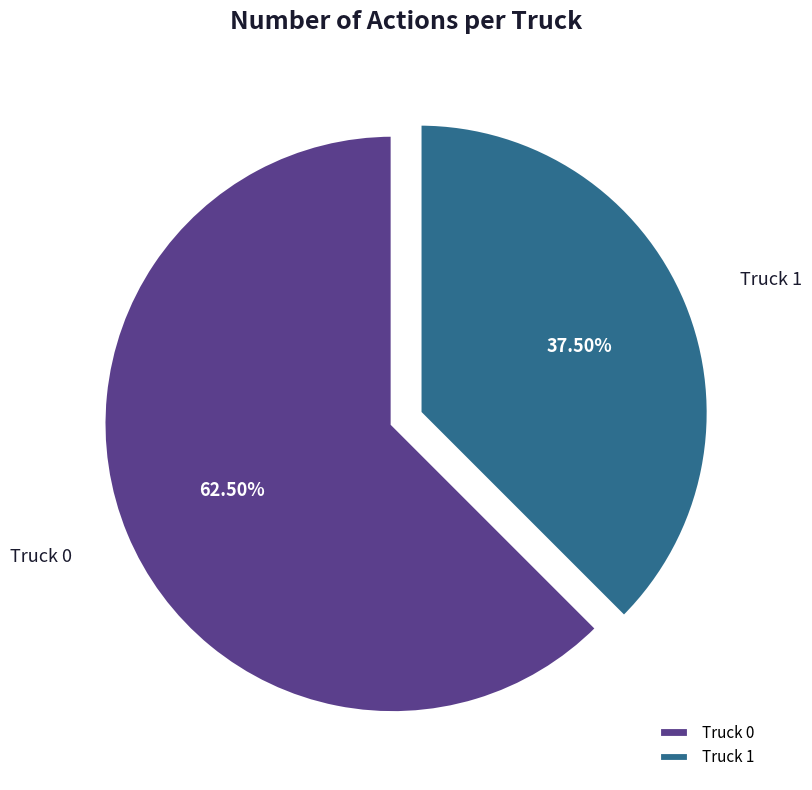

Approximately how many times larger is the value at Truck 1 compared to Truck 0?

0.6